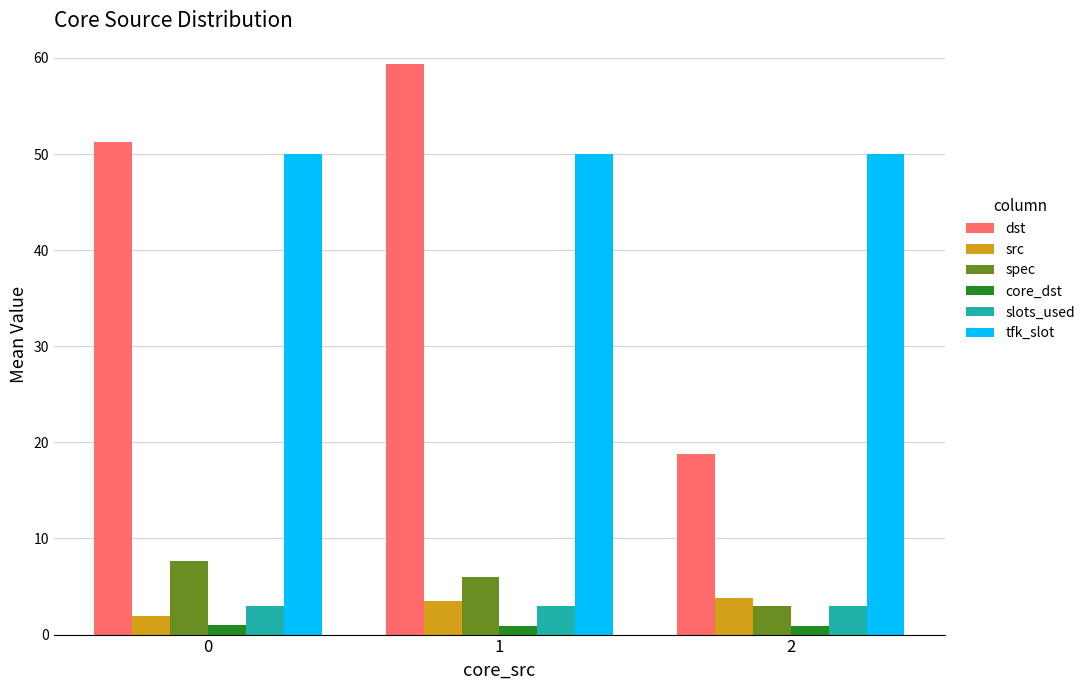

How many bars are there in total?

18